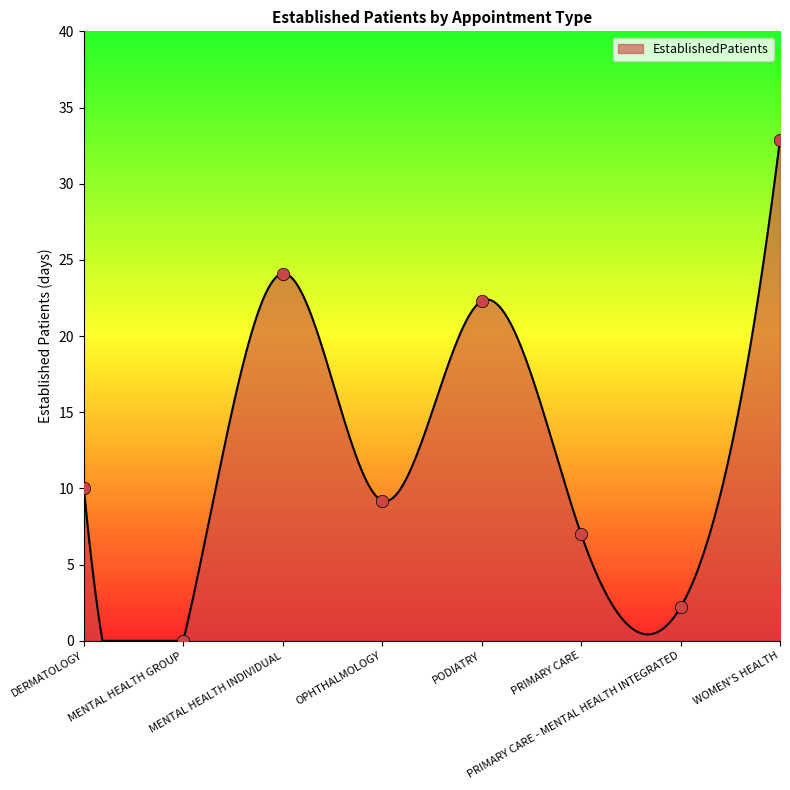

Which has a higher value, DERMATOLOGY or OPHTHALMOLOGY?

DERMATOLOGY